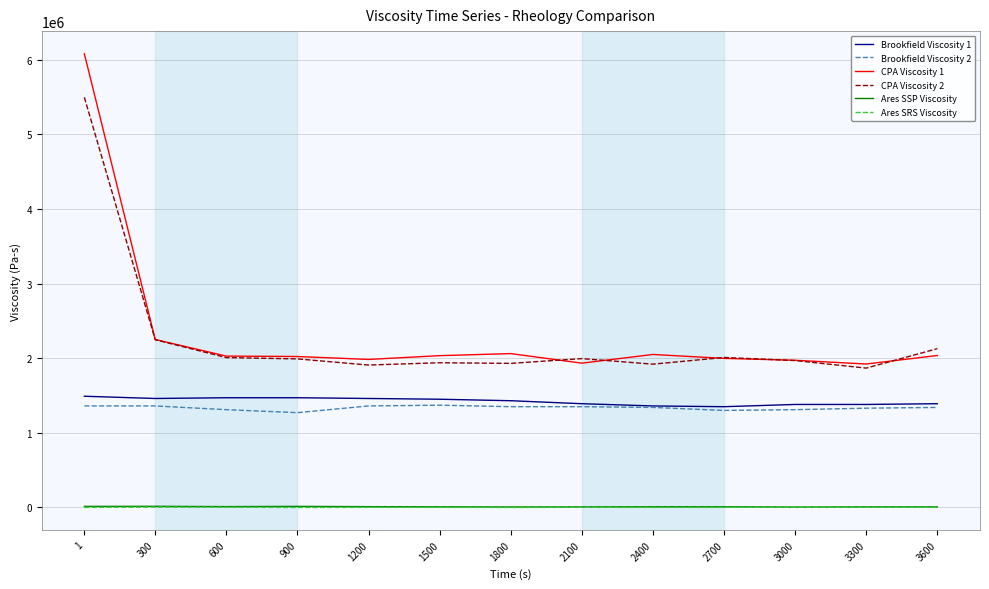

What is the difference between the highest and lowest values at 1800?

2062507.8